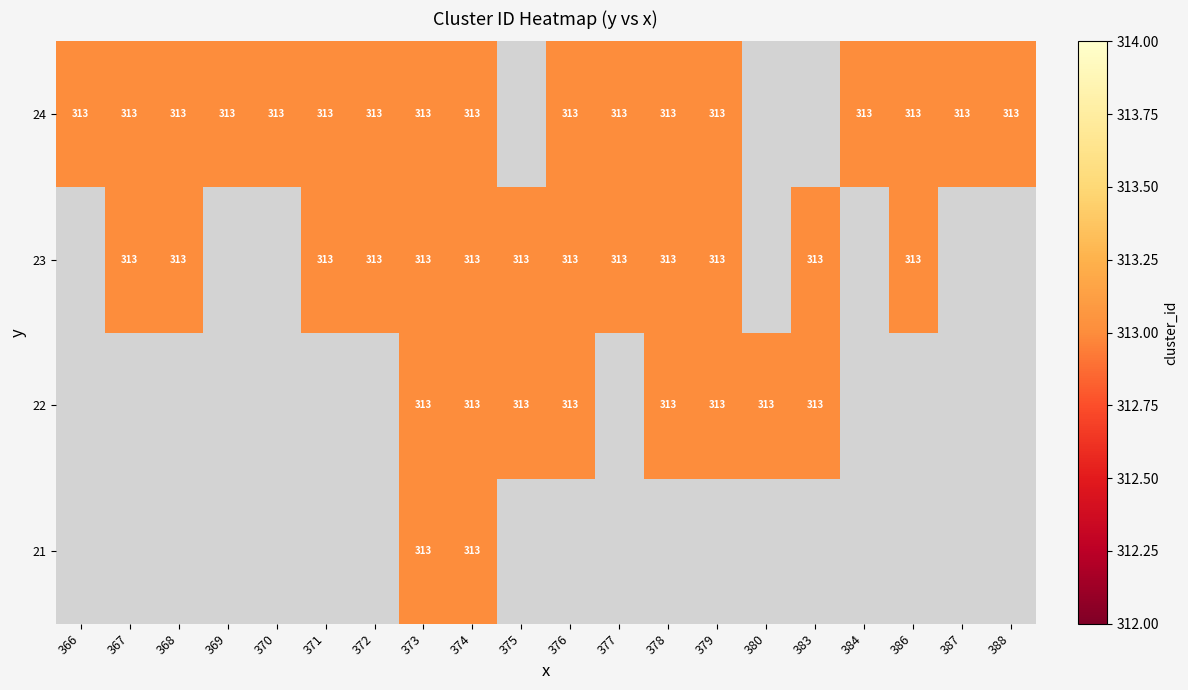

What is the greatest value displayed?

313.0